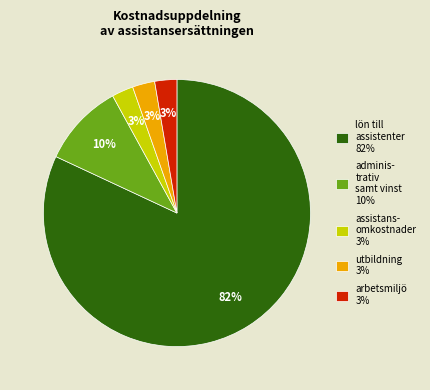

True or false: arbetsmiljö 3% accounts for 10% of the total.

False